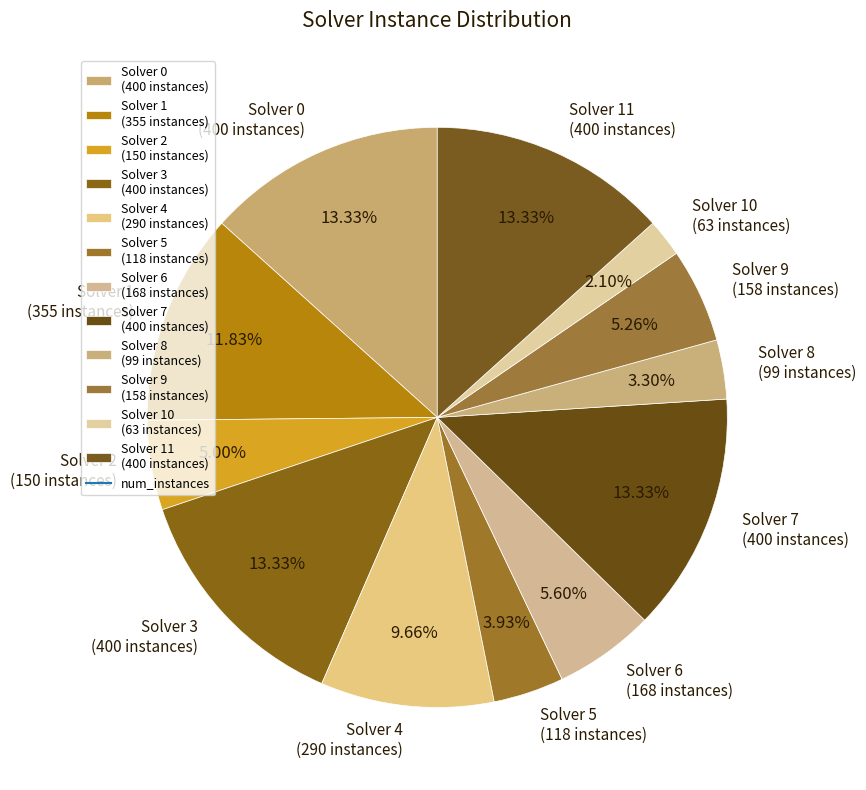

Does Solver 5 (118 instances) account for over 50% of the chart?

No